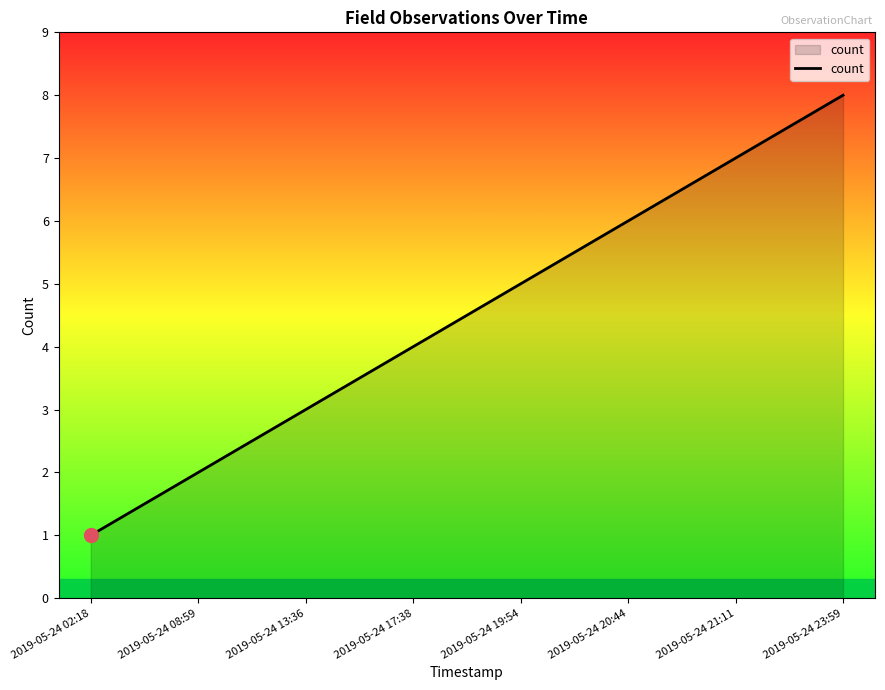

How many categories are shown in the chart?

8